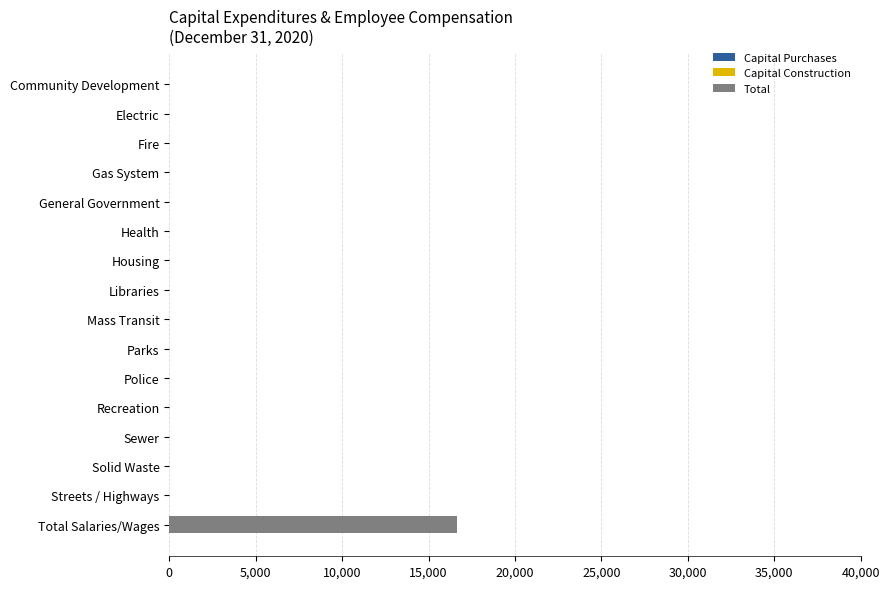

The value at Community Development is -6515. True or false?

False